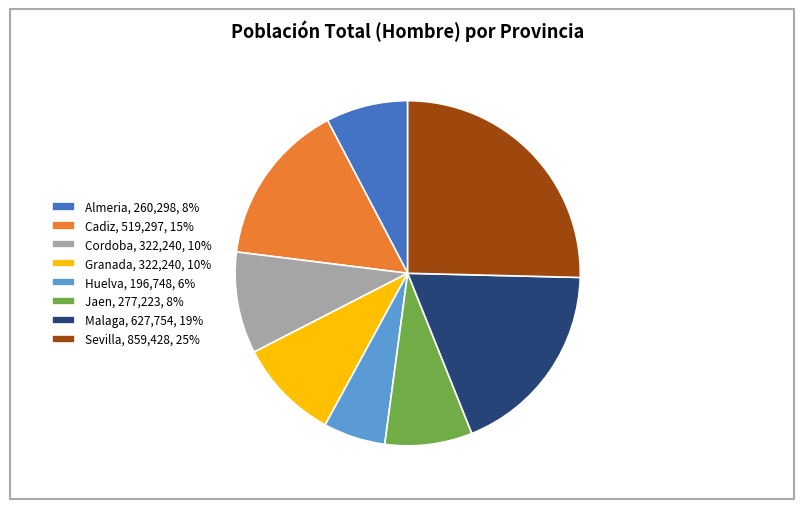

Does Huelva account for over 50% of the chart?

No